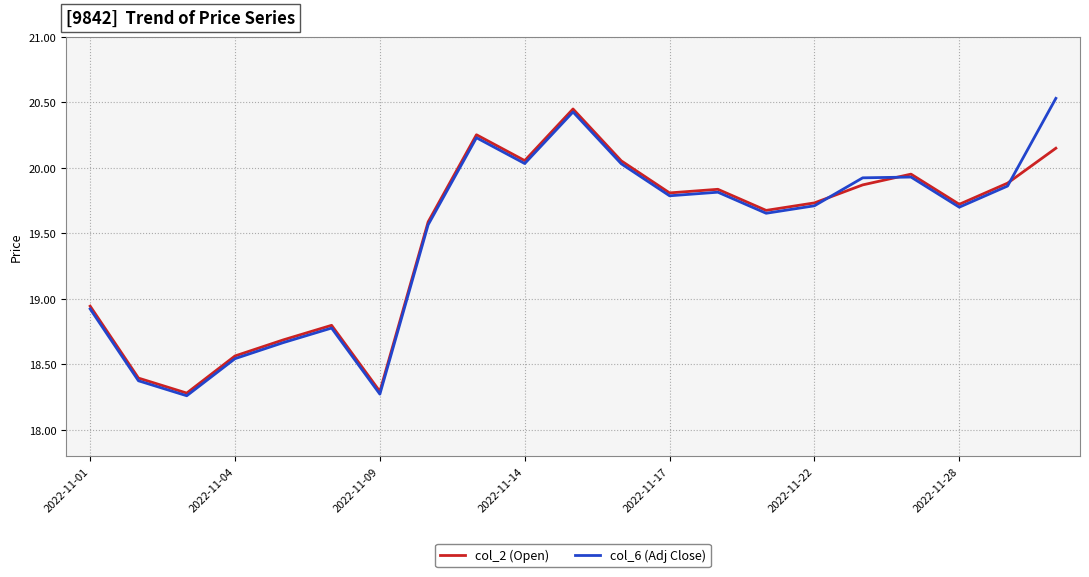

What is the maximum value shown in the chart?

20.5